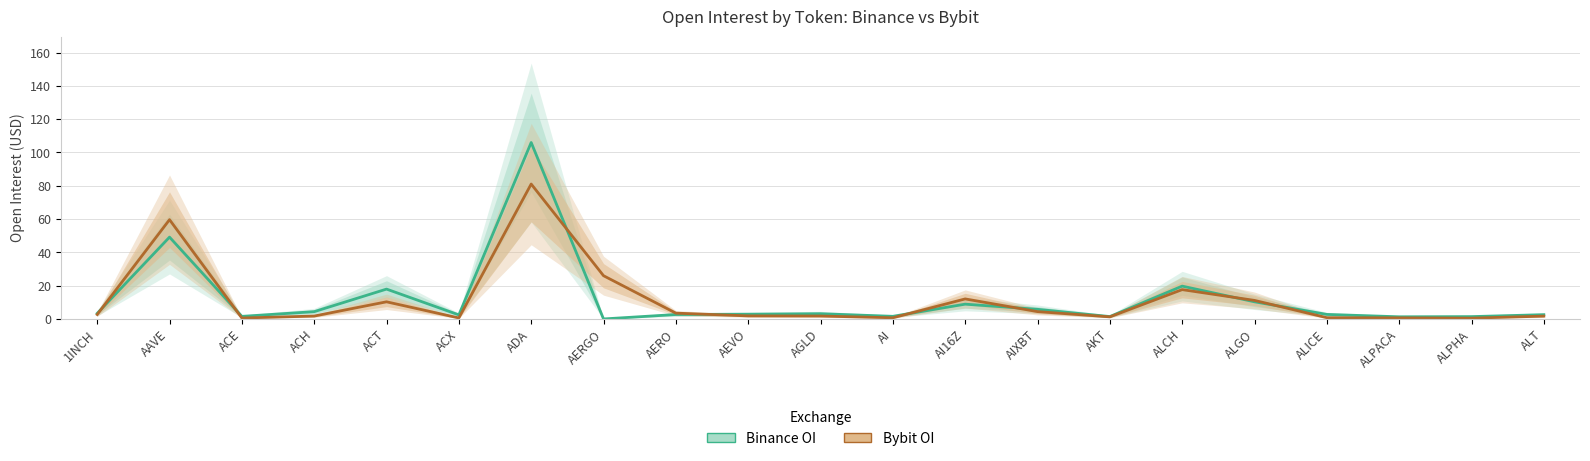

List the series in order of their overall mean, lowest first.

Bybit OI, Binance OI